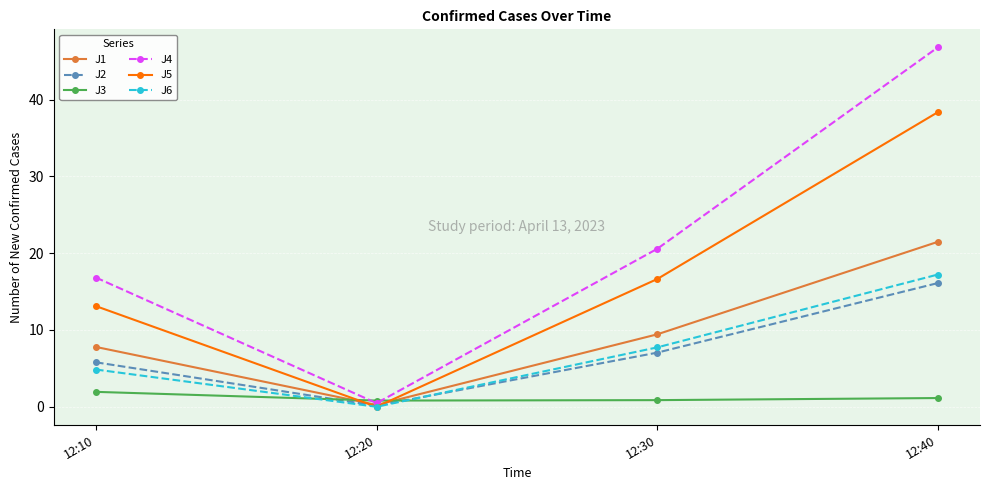

Where does the J4 series first go above 20?

12:30